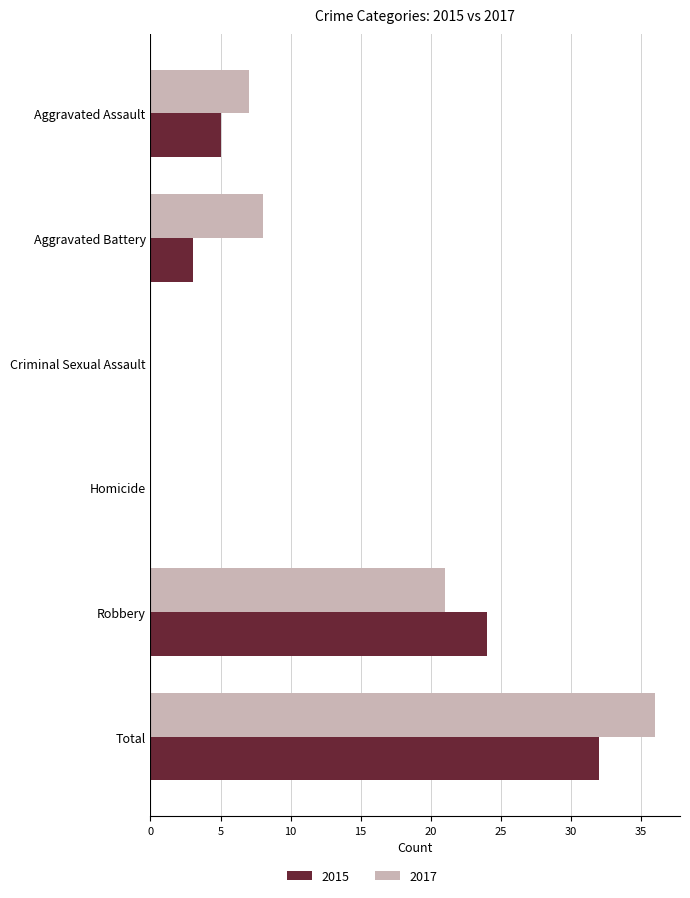

What is the greatest value displayed?

36